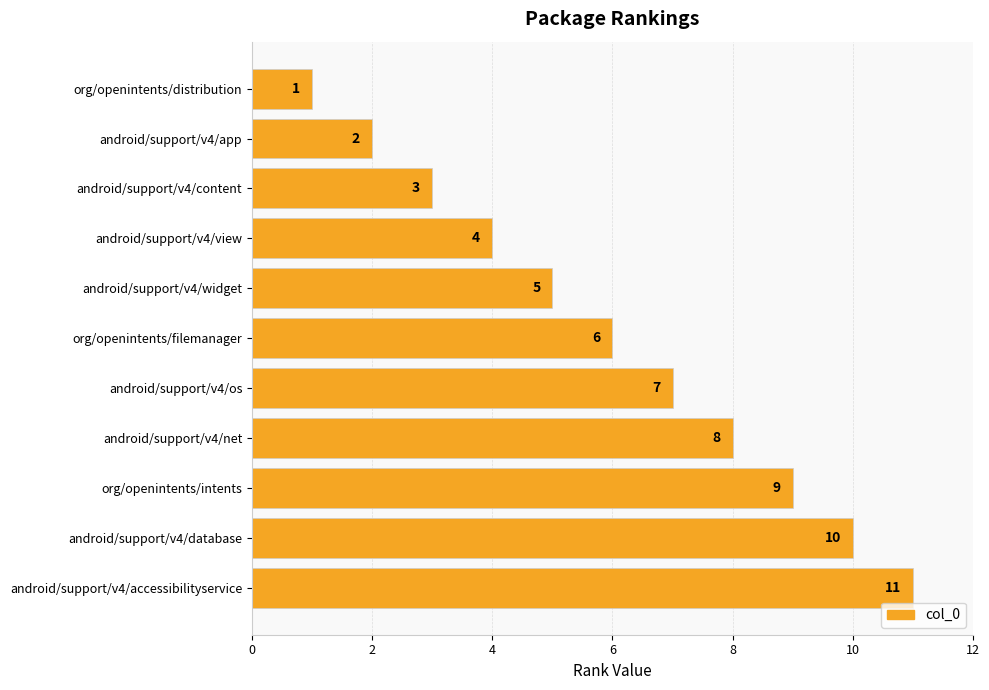

Rank the categories by value from lowest to highest.

org/openintents/distribution, android/support/v4/app, android/support/v4/content, android/support/v4/view, android/support/v4/widget, org/openintents/filemanager, android/support/v4/os, android/support/v4/net, org/openintents/intents, android/support/v4/database, android/support/v4/accessibilityservice